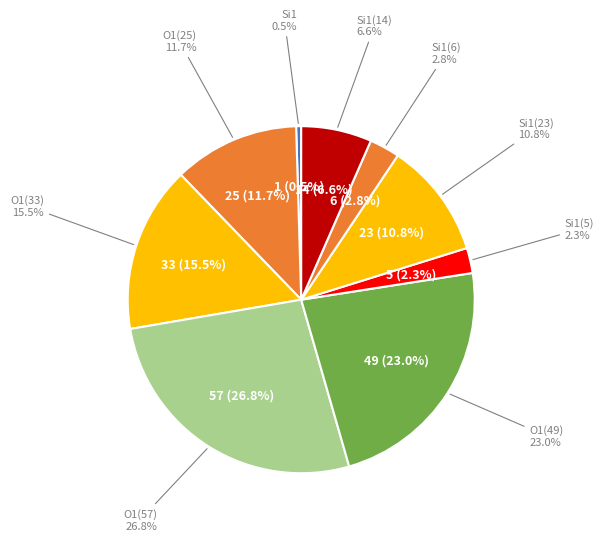

How many slices are in this pie chart?

9